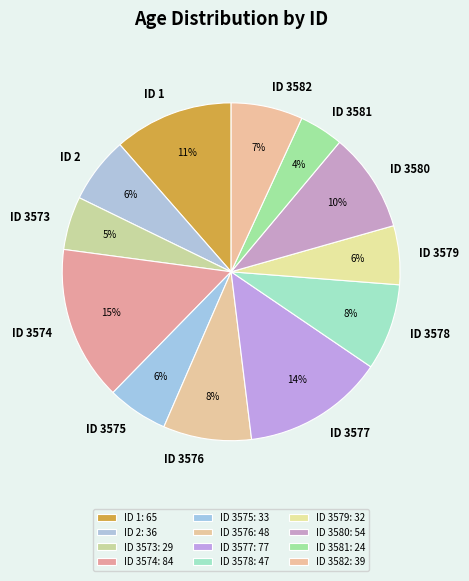

Is there any slice that represents more than half of the pie?

No